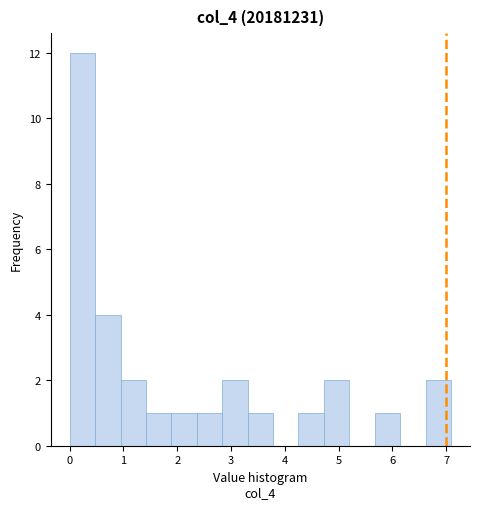

Over which range of the x-axis is the bar tallest?

0.0 to 0.5